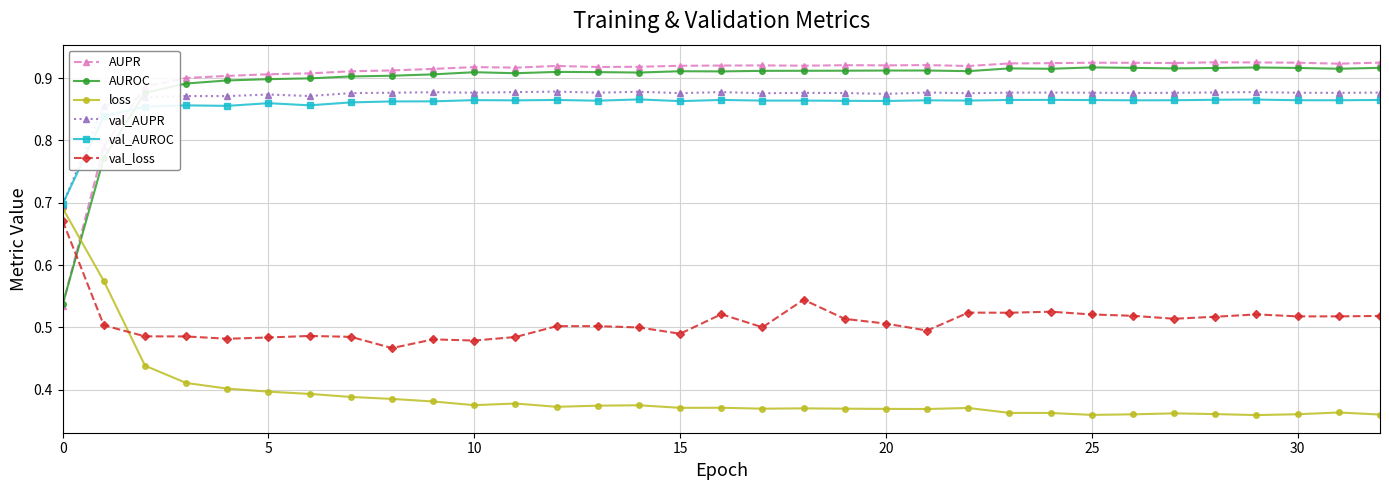

At how many categories does at least one series exceed 0?

33